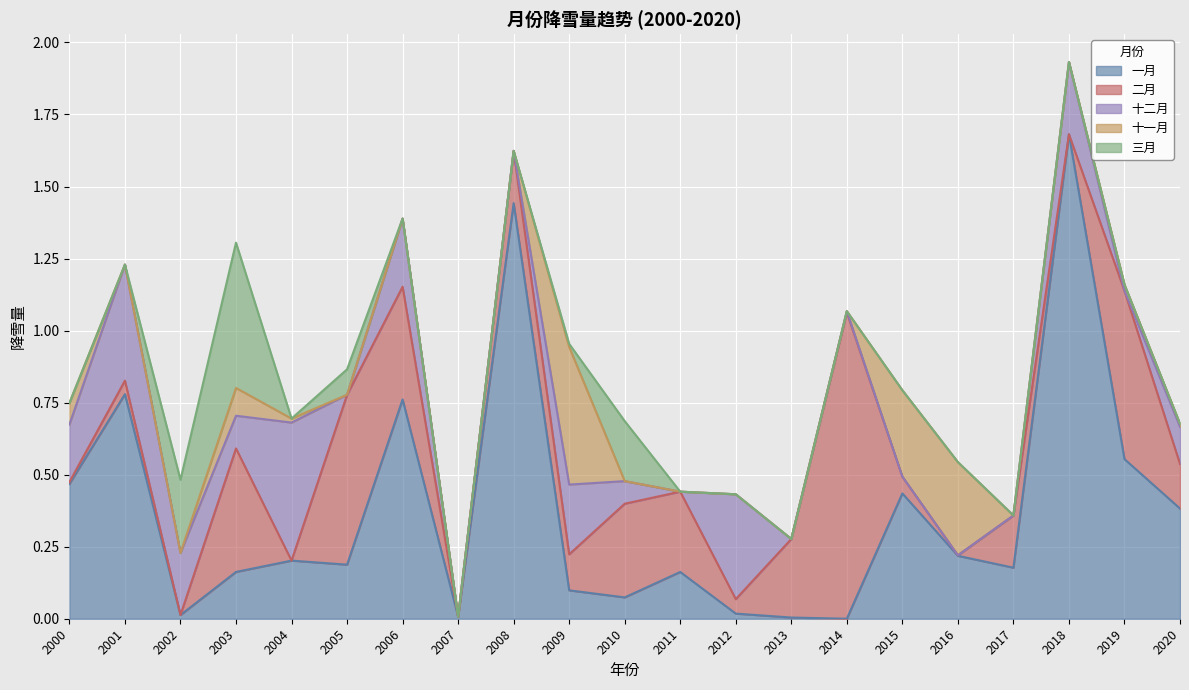

Between 2002 and 2015, which series saw the biggest shift?

一月